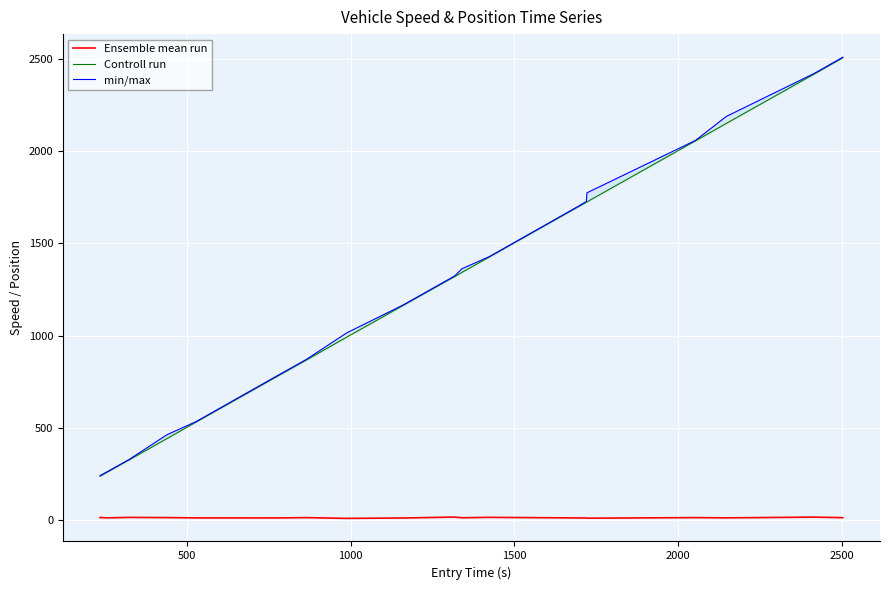

True or false: Ensemble mean run and Controll run intersect in this chart.

False